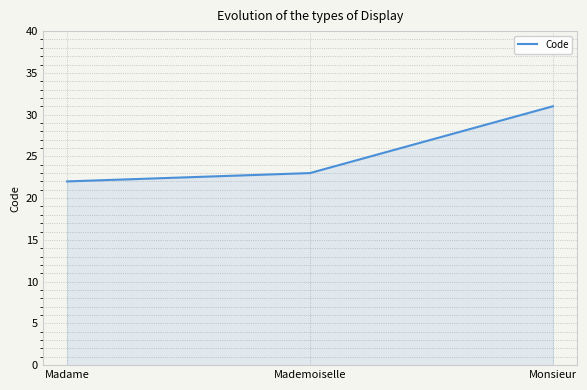

Is it true that the value at Madame is 6?

False